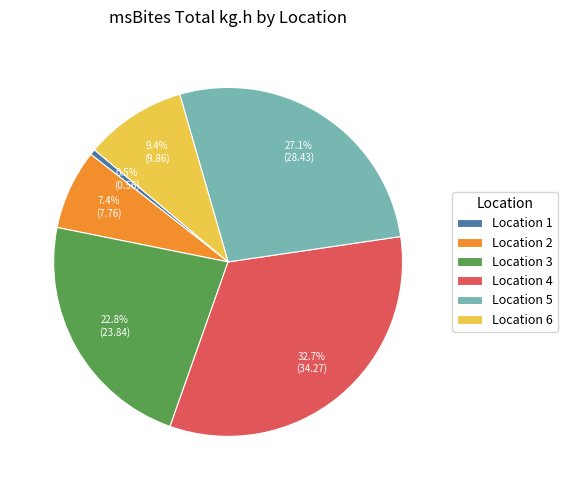

Rank the categories by value from lowest to highest.

Location 1, Location 2, Location 6, Location 3, Location 5, Location 4